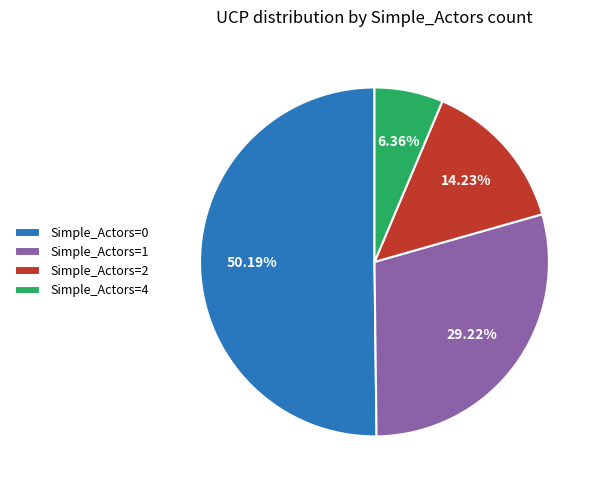

Which category accounts for the majority?

Simple_Actors=0